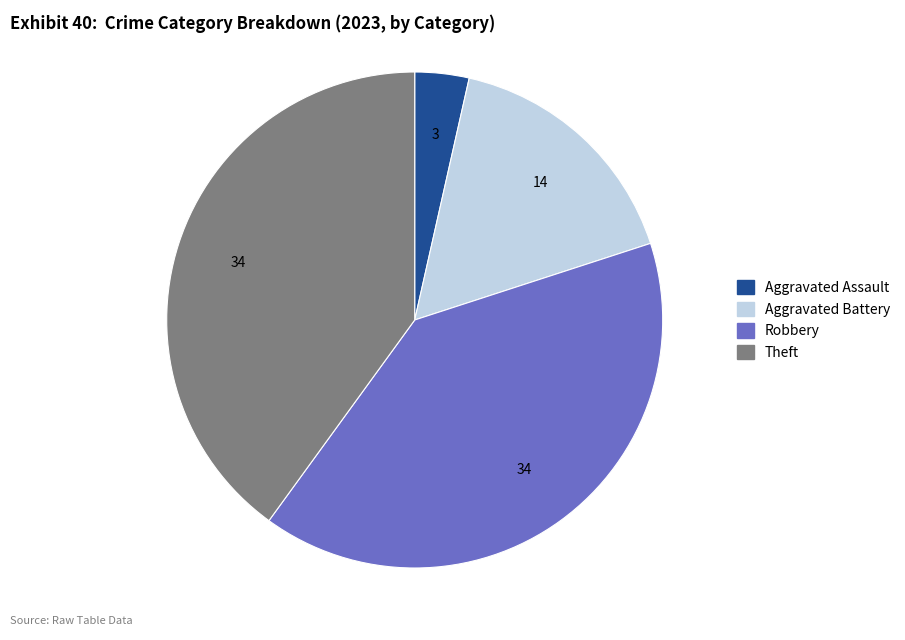

Does any single category account for the majority?

No